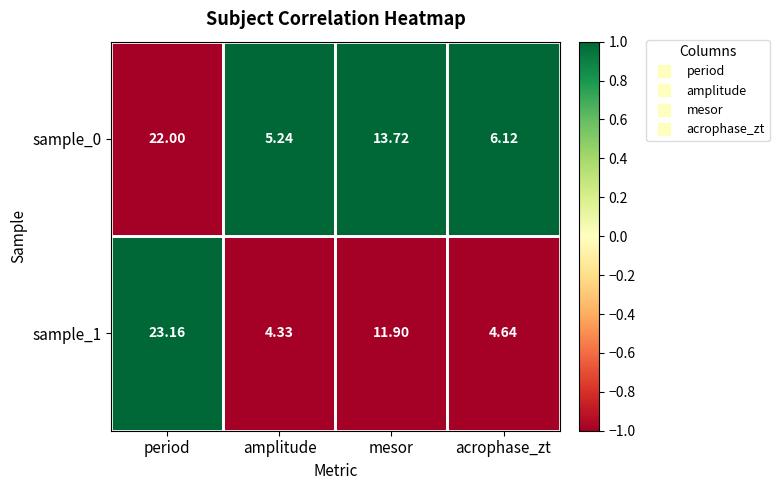

List the series in order of their overall mean, highest first.

sample_0, sample_1